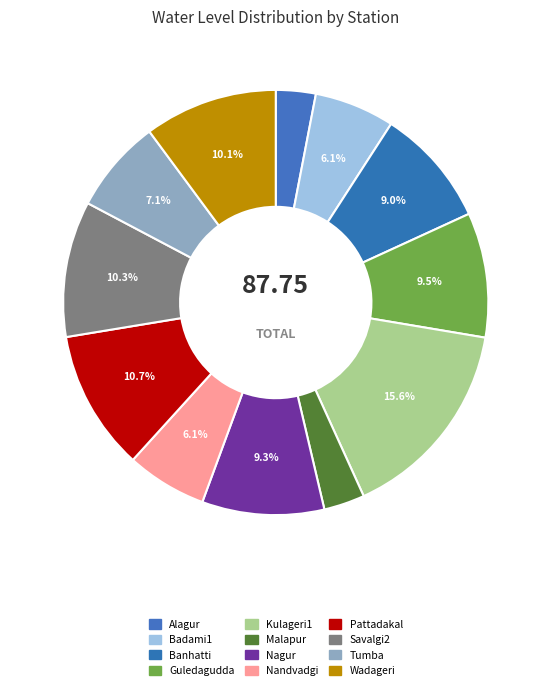

Is there a majority slice in this chart?

No